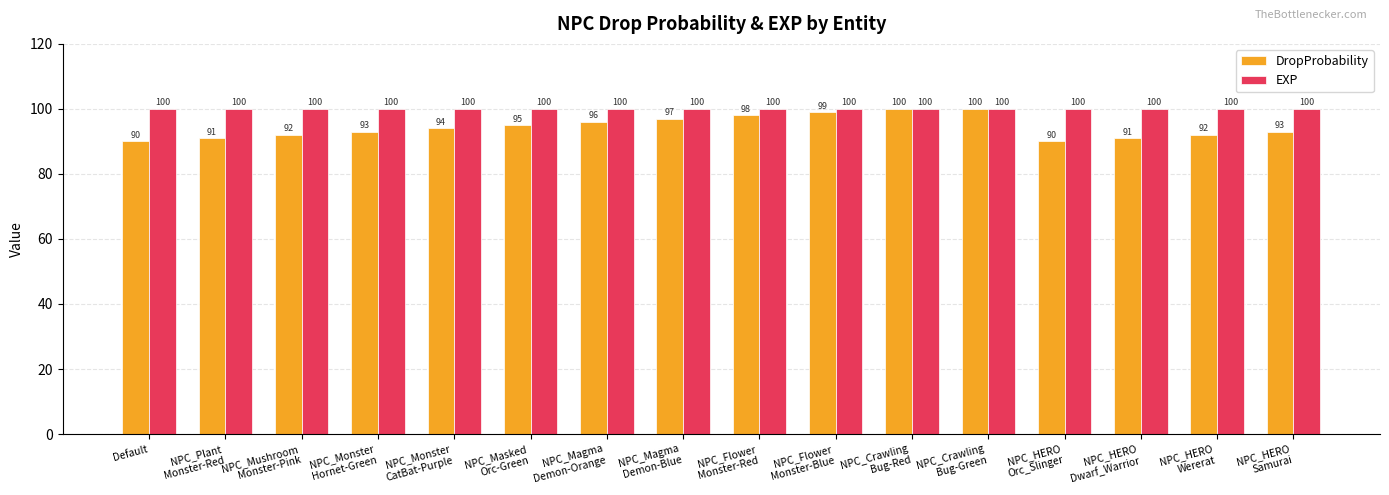

What is the minimum value shown in the chart?

90